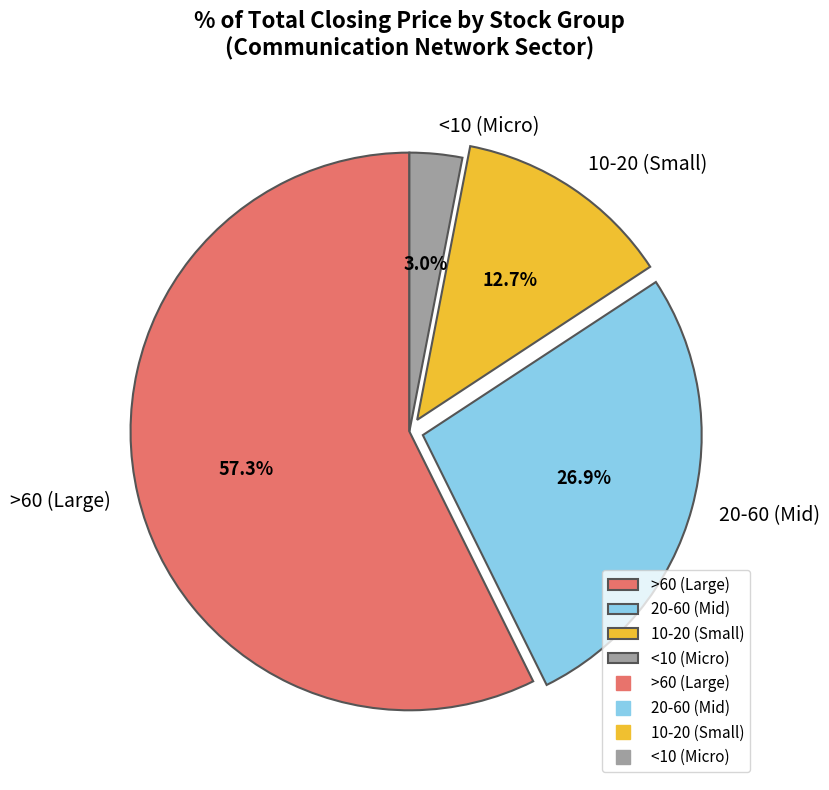

Is there a majority slice in this chart?

Yes